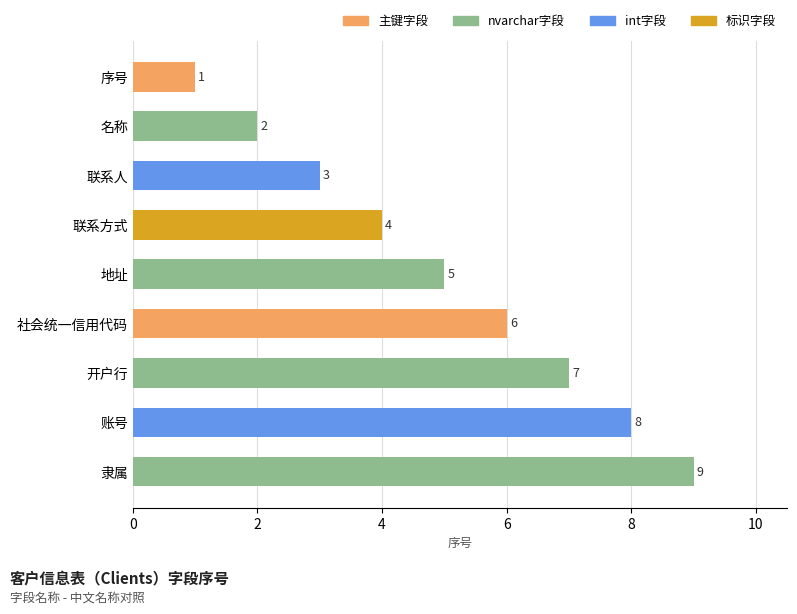

The chart shows a value of 9 at 社会统一信用代码. True or false?

False